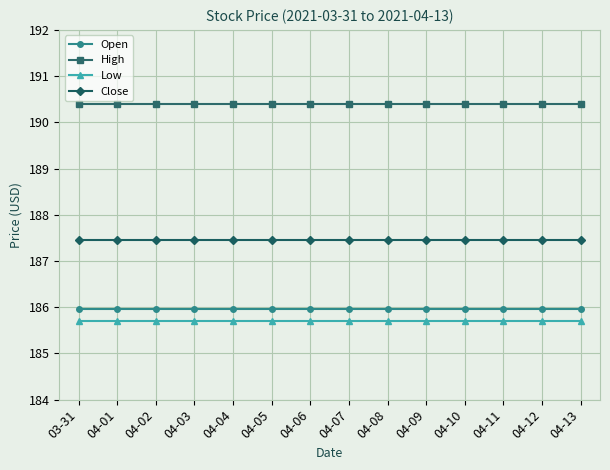

What is the maximum value shown in the chart?

190.4